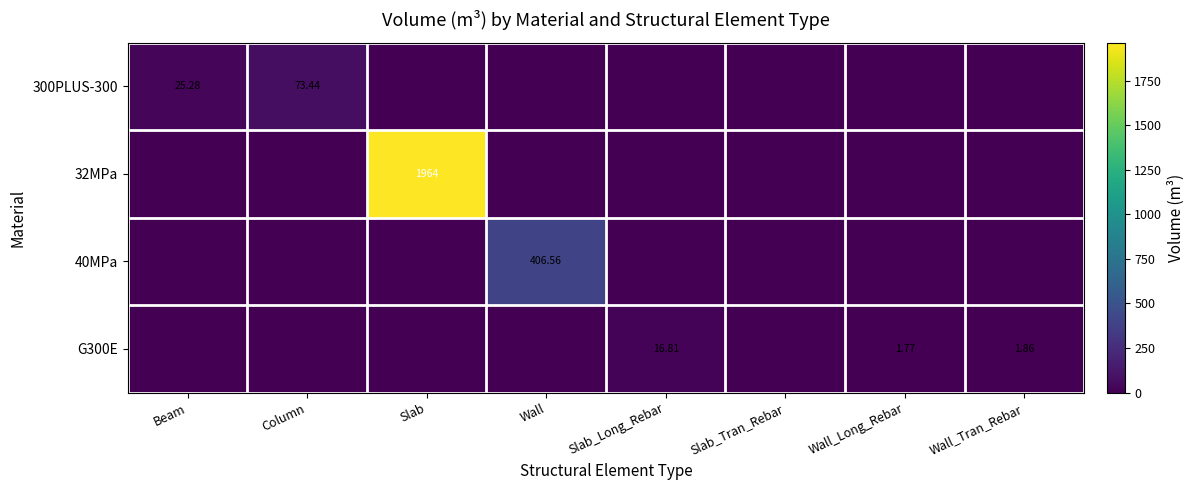

True or false: 32MPa has a value of 1346.5 at Column.

False